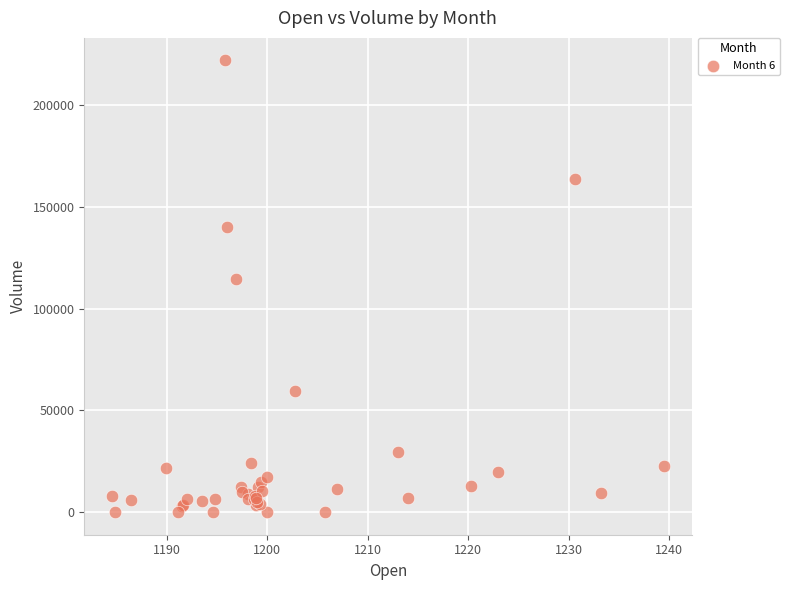

What Y value in the scatter plot is closest to 110963?

114441